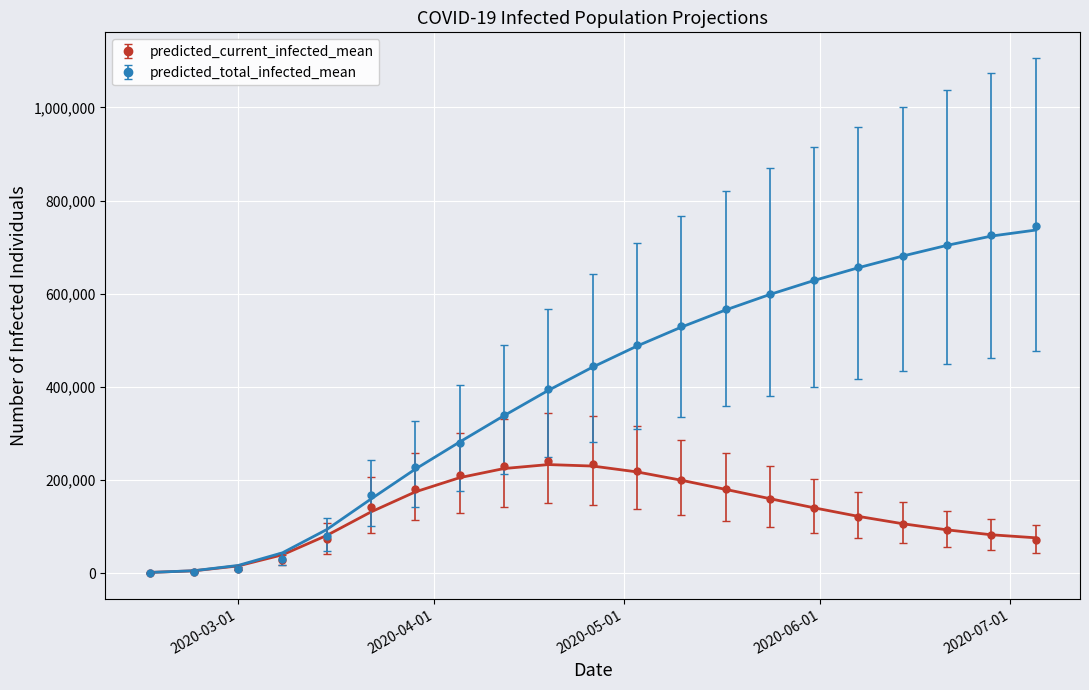

True or false: predicted_current_infected_mean has a value of 100830 at 2020-03-15.

False